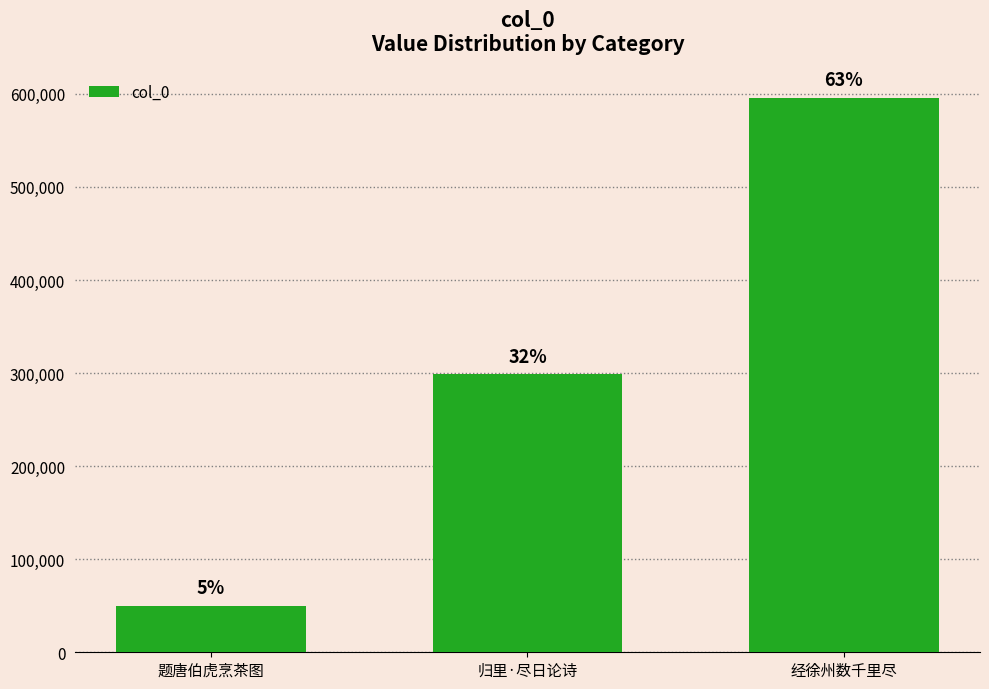

How many bars are there in total?

3